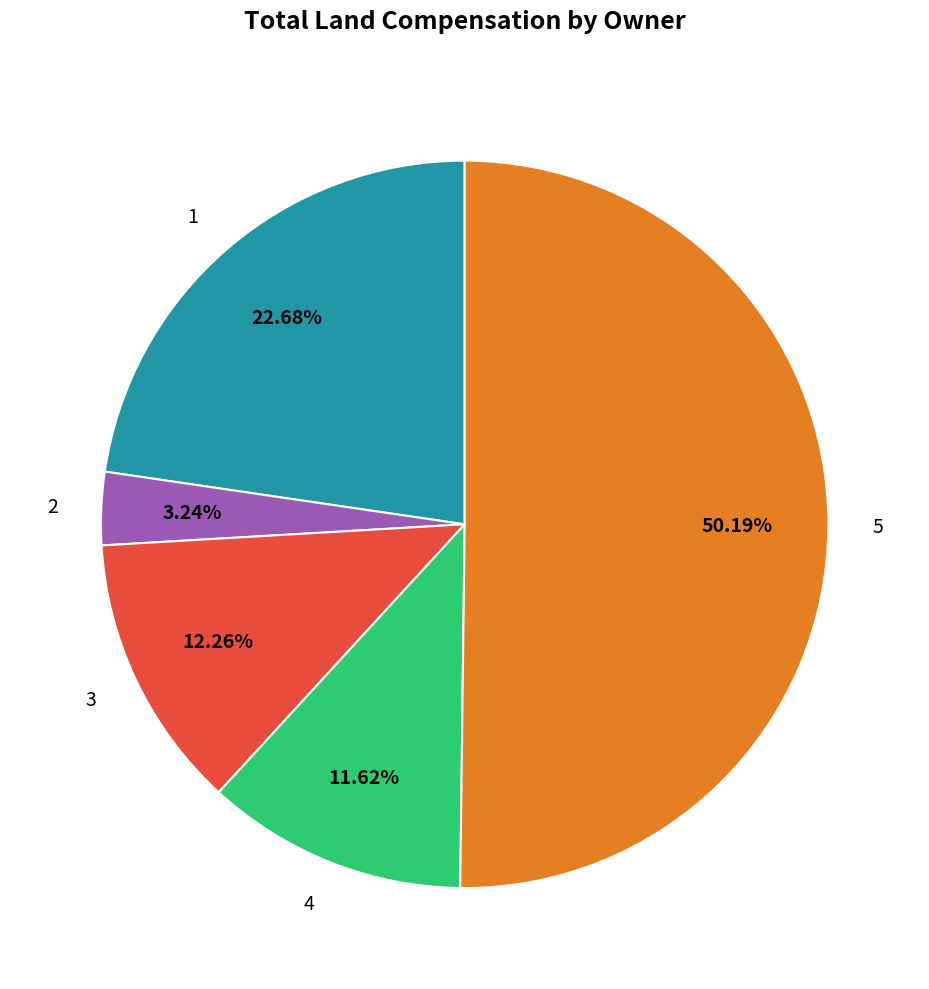

Rank the categories by value from highest to lowest.

5, 1, 3, 4, 2